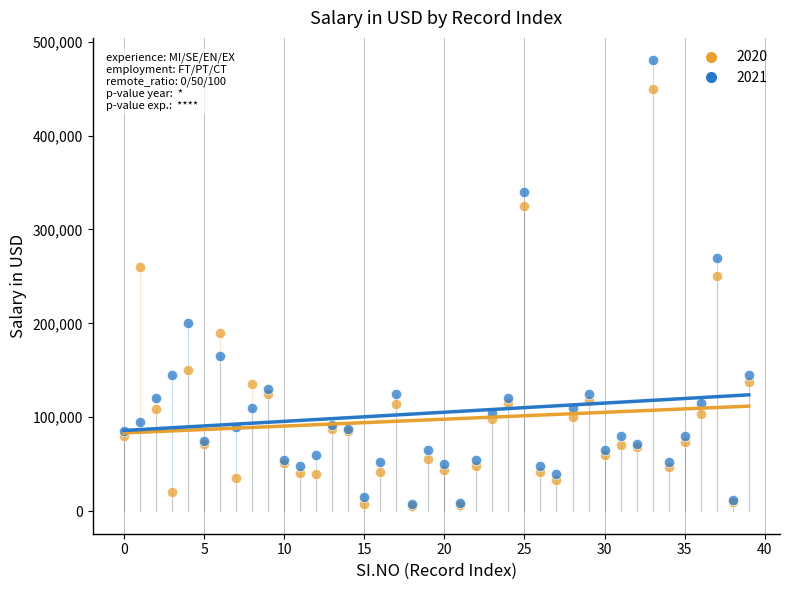

Across all series, what Y value is closest to 242853?

250000